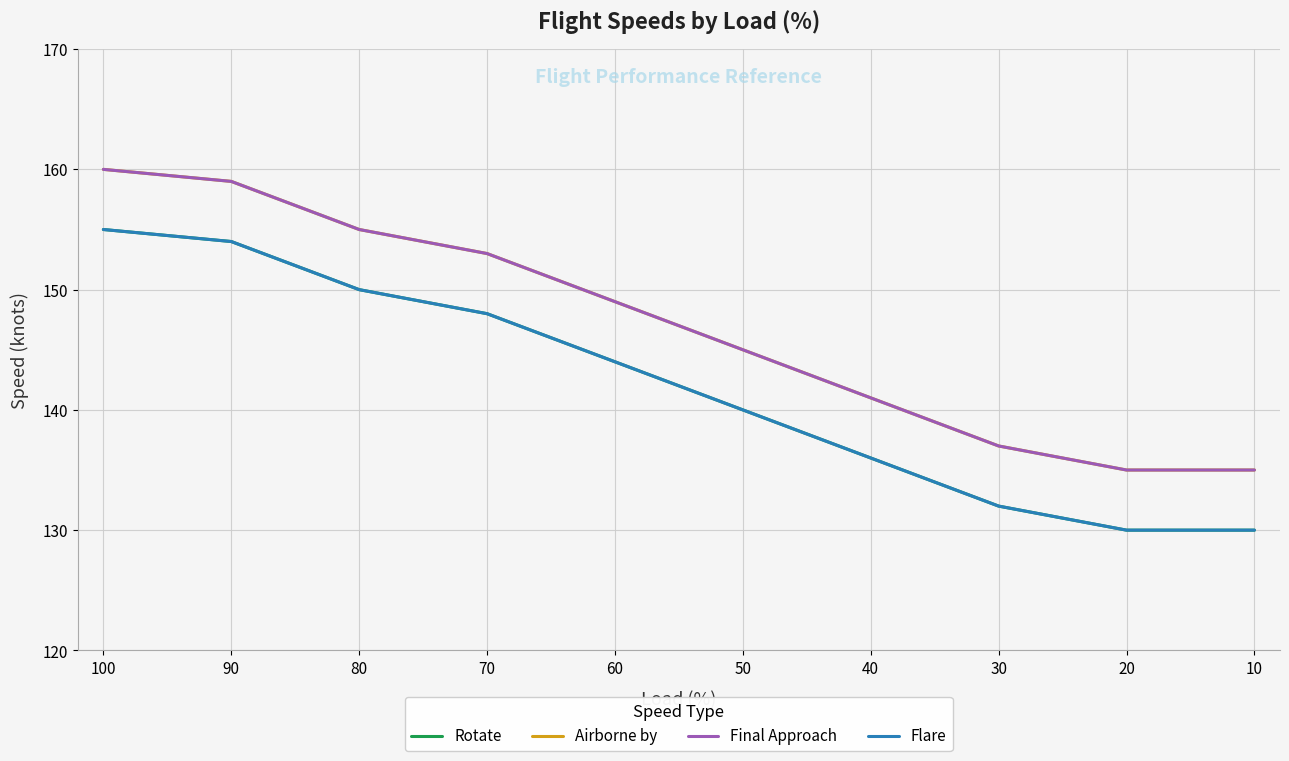

Which series has the largest total across all categories?

Airborne by